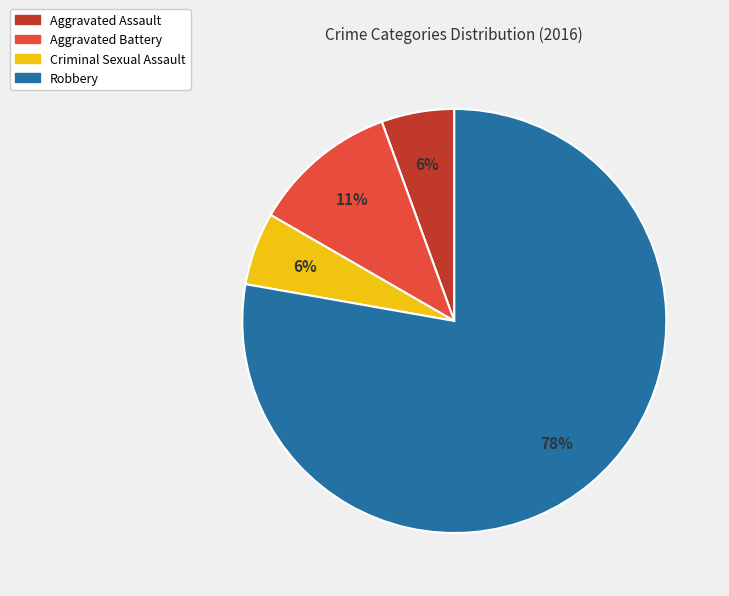

How many slices are in this pie chart?

4